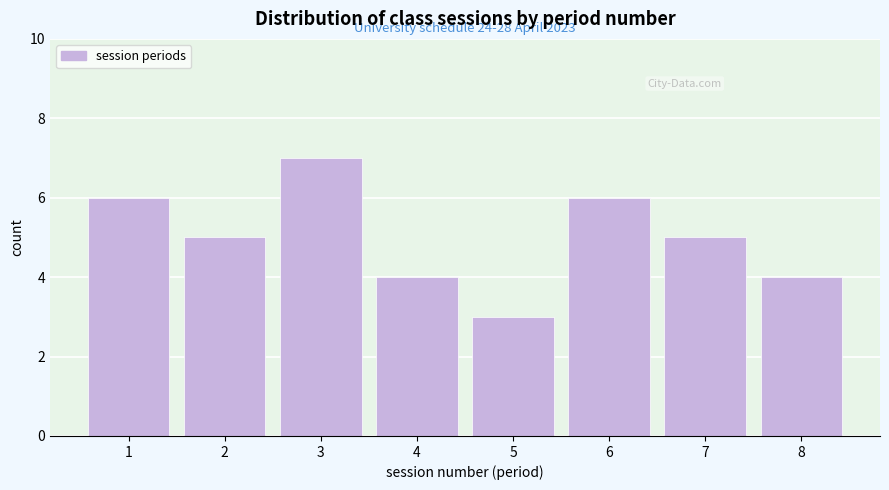

Reading left to right, extract all data points from this chart.

6	5	7	4	3	6	5	4